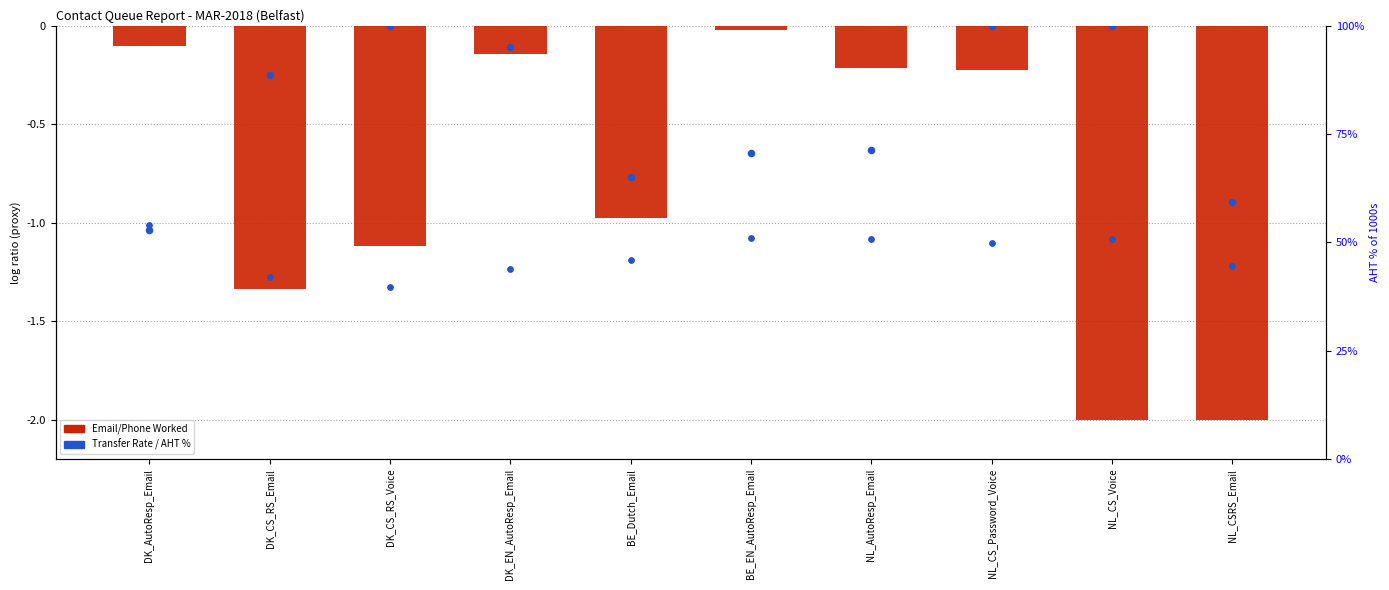

What is the total value across all series at BE_EN_AutoResp_Email?

-0.7